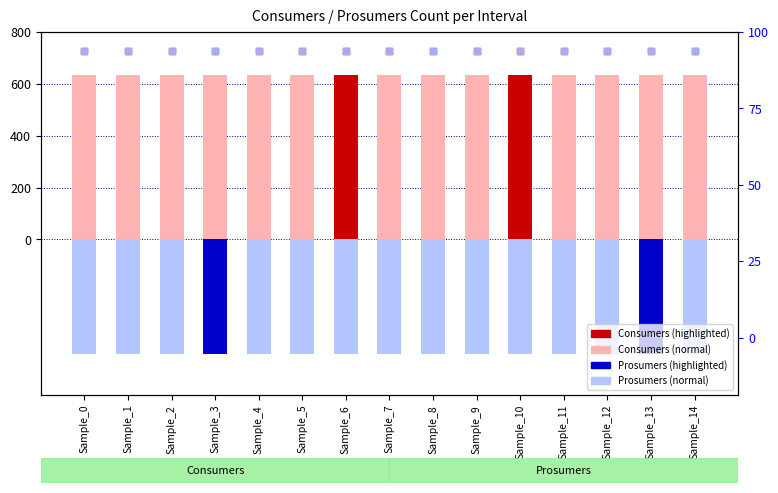

Which series has the widest spread of Y values?

Consumers